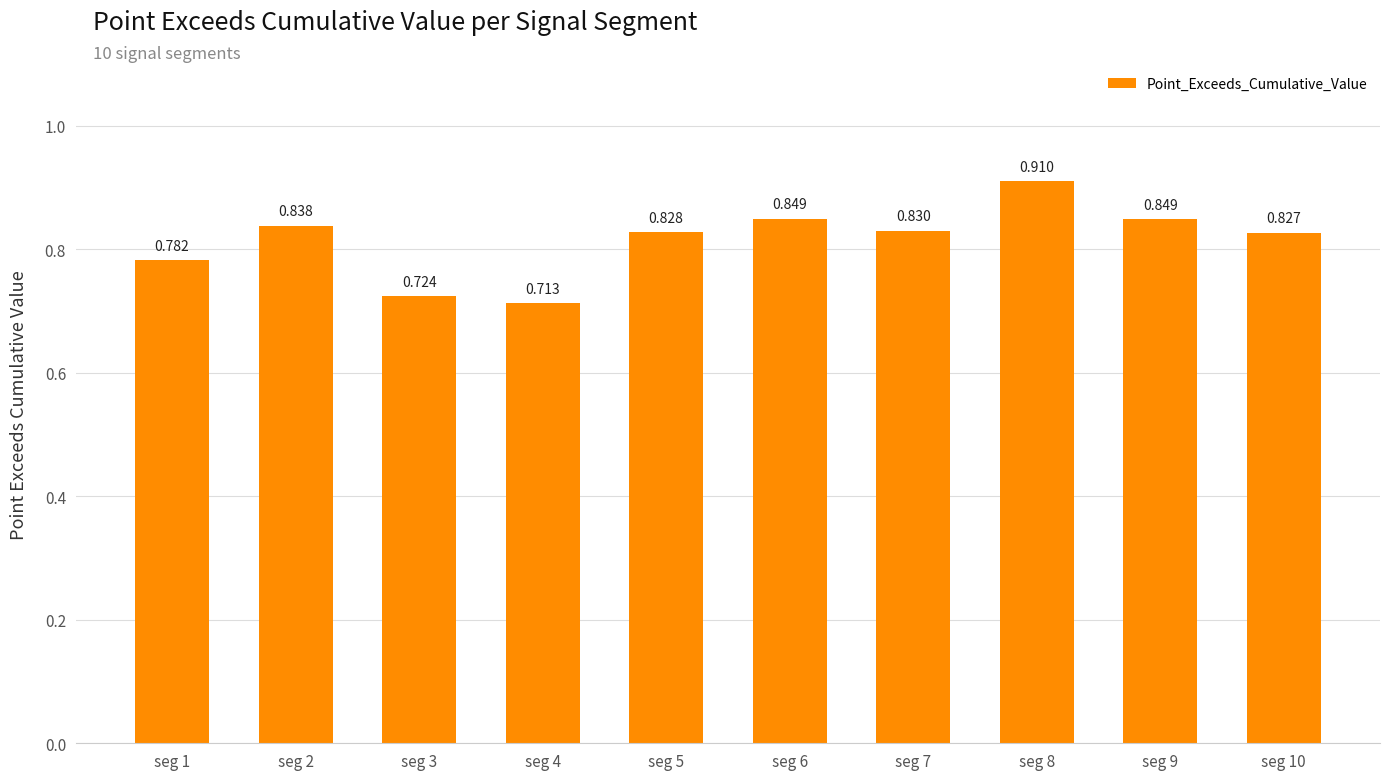

Rank the categories by value from highest to lowest.

seg 8, seg 6, seg 9, seg 2, seg 7, seg 5, seg 10, seg 1, seg 3, seg 4